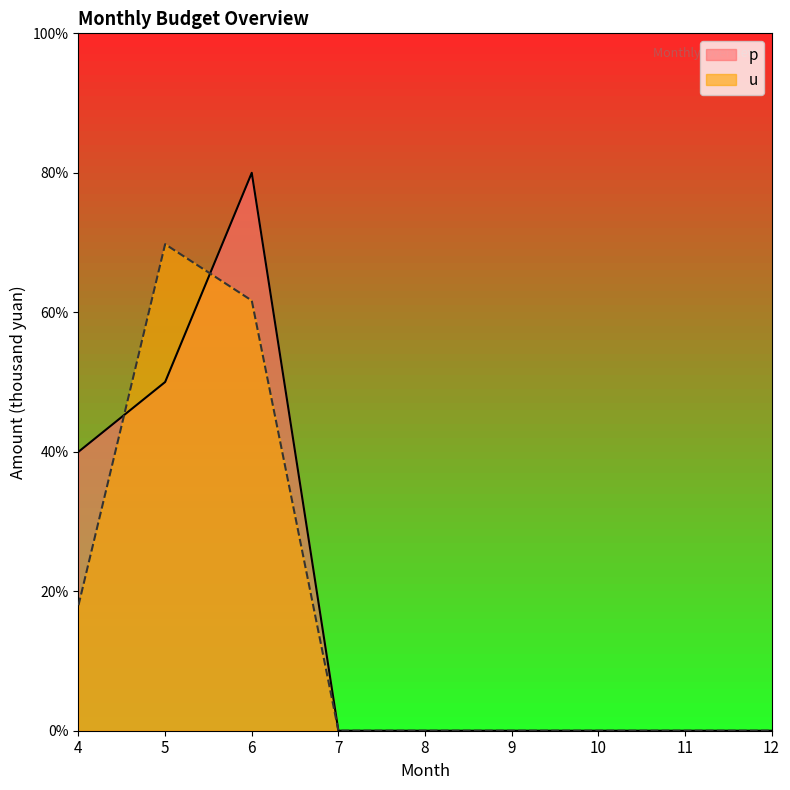

Reading right to left, extract all data points from this chart.

p: 12=0.0	11=0.0	10=0.0	9=0.0	8=0.0	7=0.0	6=4.0	5=2.5	4=2.0
u: 12=0.0	11=0.0	10=0.0	9=0.0	8=0.0	7=0.0	6=3.1	5=3.5	4=0.9